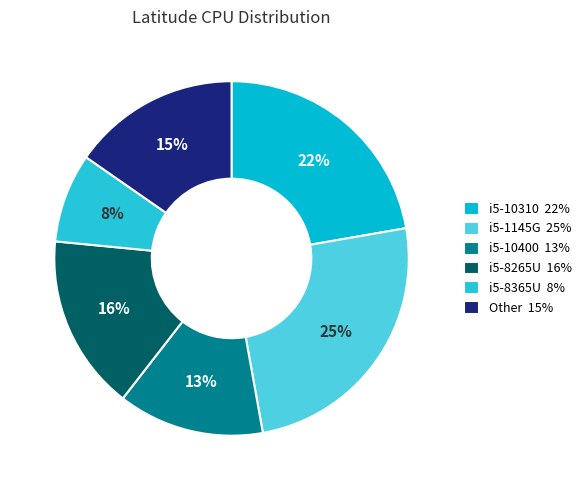

To the nearest percent, what portion does i5-10400 represent?

13%